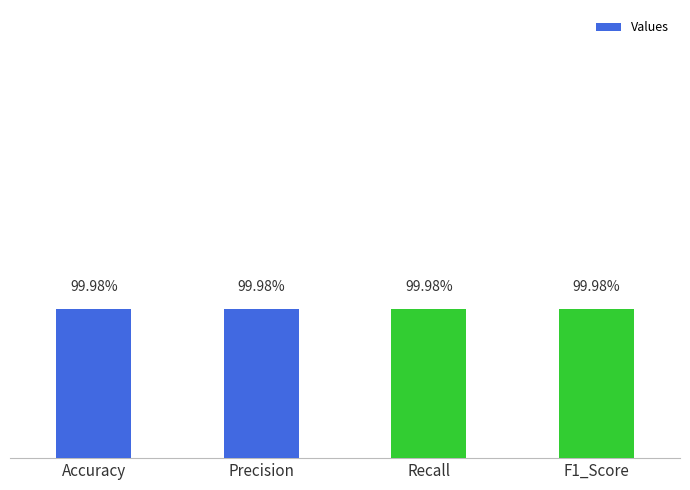

Does the chart contain any negative values?

No